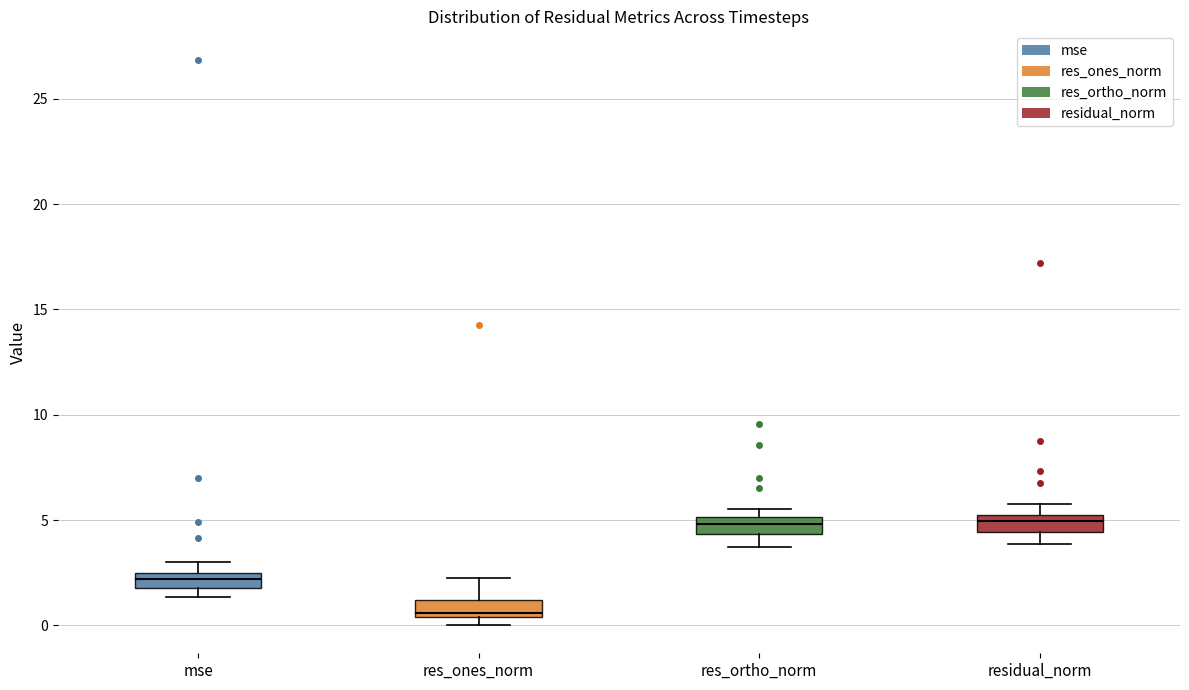

Which box's median line is the lowest?

res_ones_norm